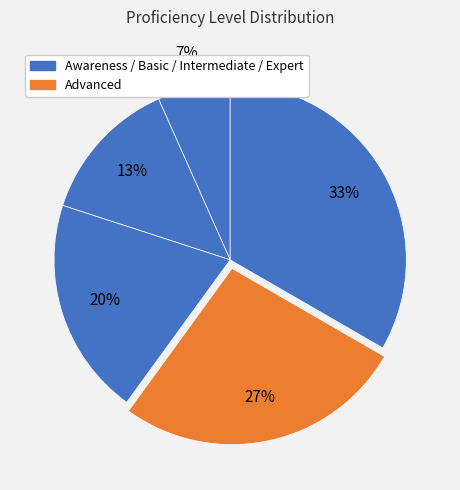

How many slices are in this pie chart?

5